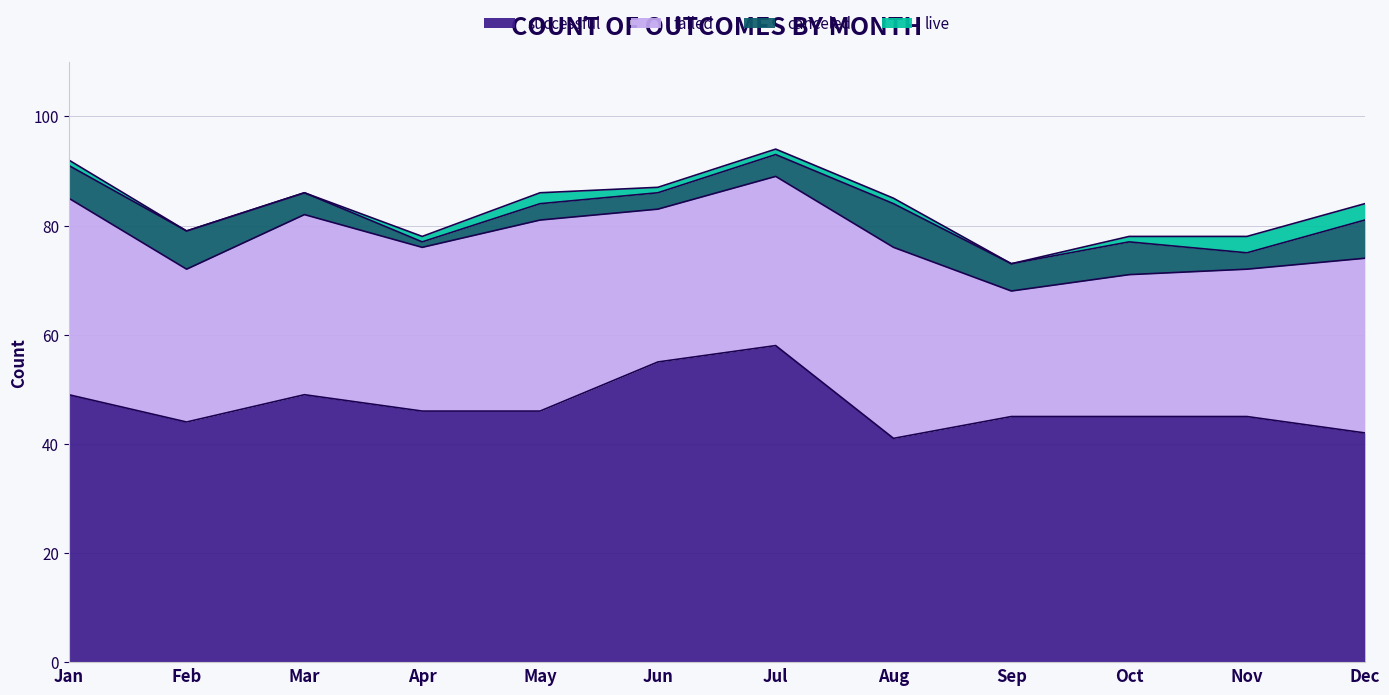

At May, list the series in order from smallest to largest.

live, canceled, failed, successful